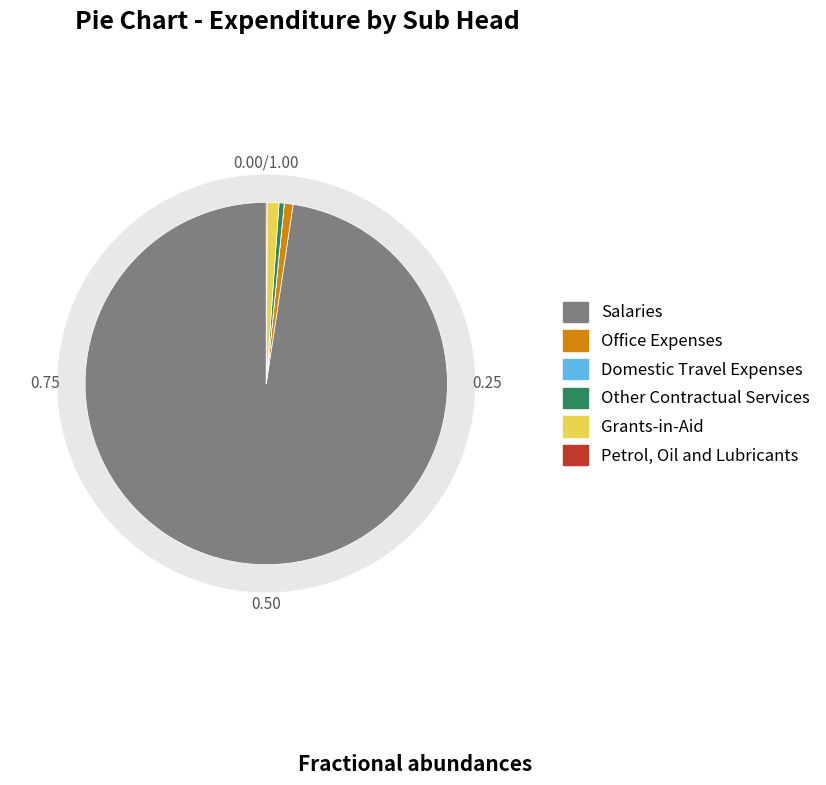

True or false: Office Expenses accounts for 1% of the total.

True